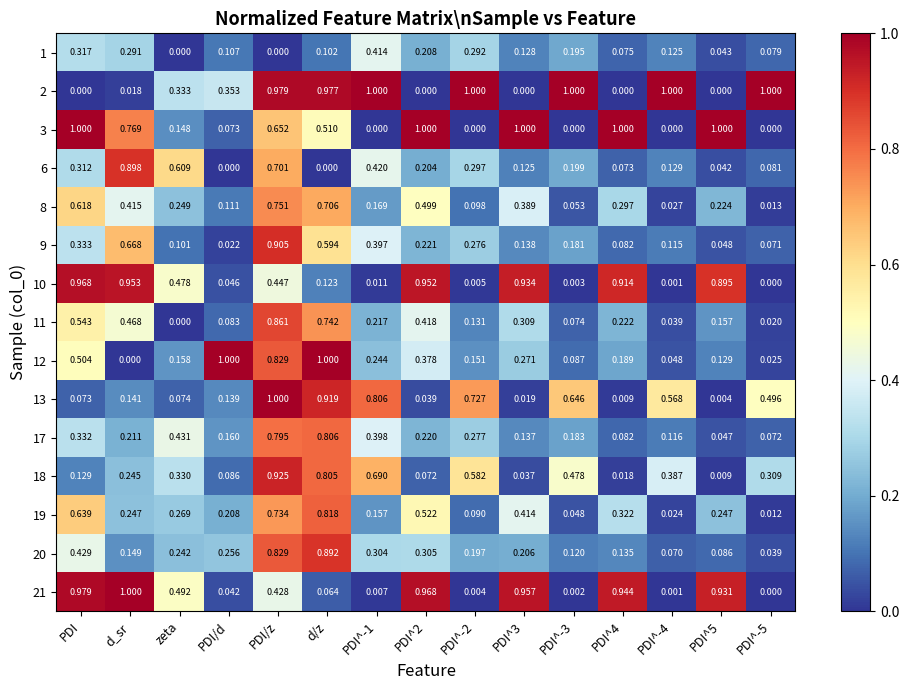

At which category is the sum across all series the highest?

PDI/z